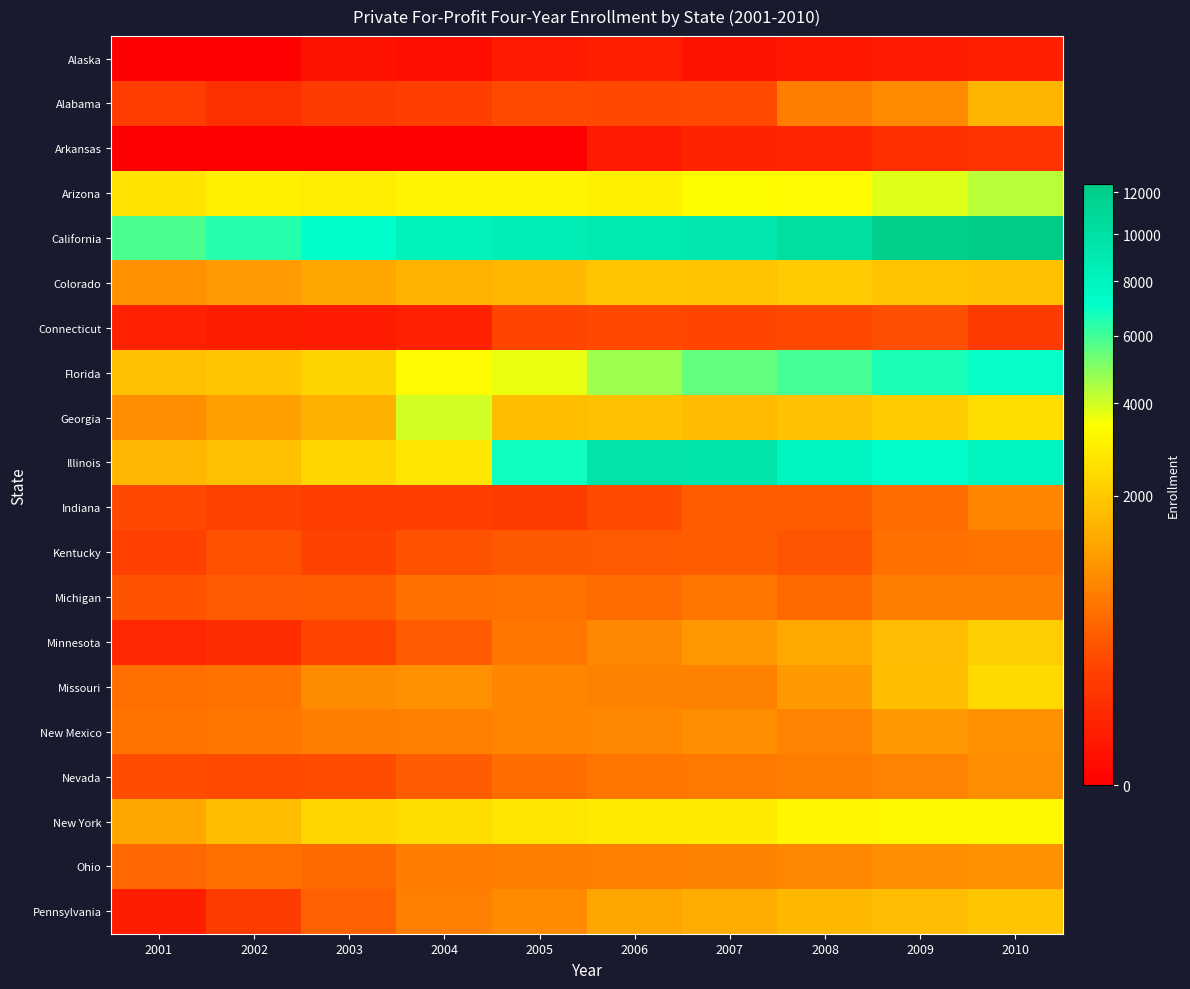

Which series changed the most between 2005 and 2008?

Florida